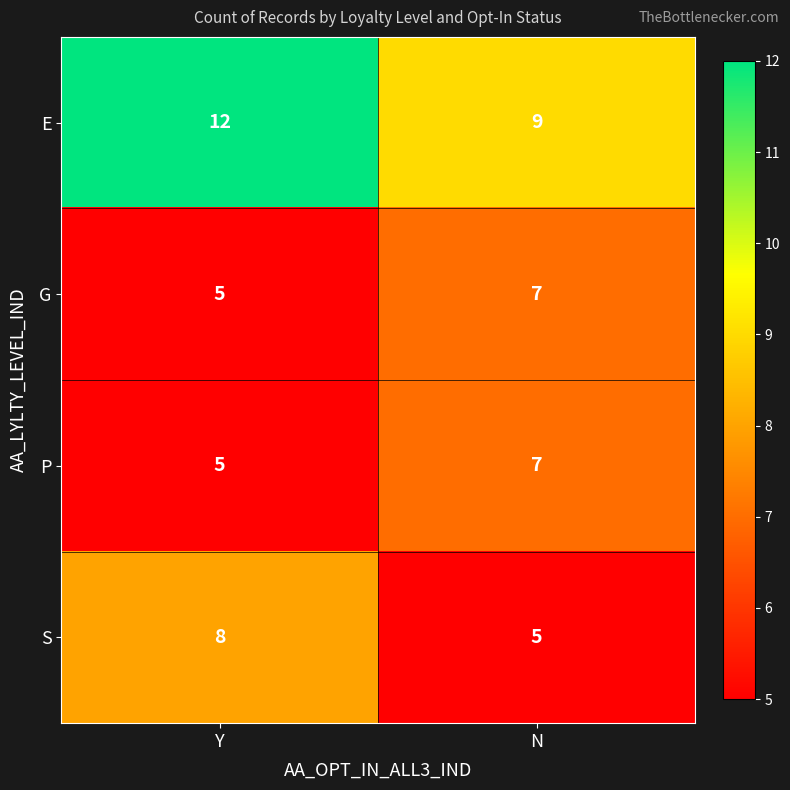

Reading left to right, transcribe all the data shown in this chart.

E: Y=12	N=9
G: Y=5	N=7
P: Y=5	N=7
S: Y=8	N=5